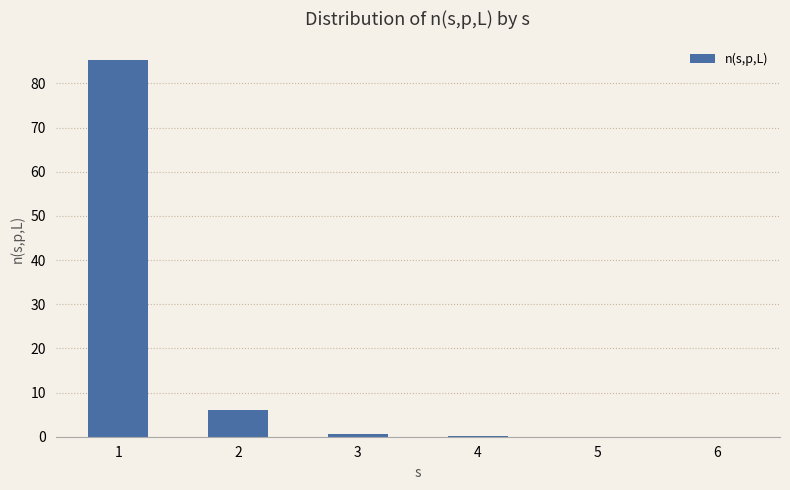

The chart shows a value of 0.1 at 4. True or false?

True